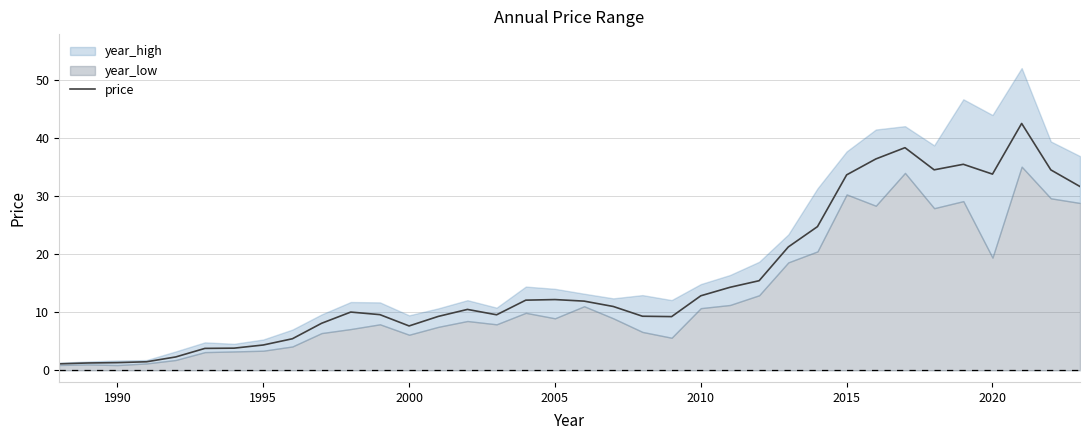

What is the average value?

15.7